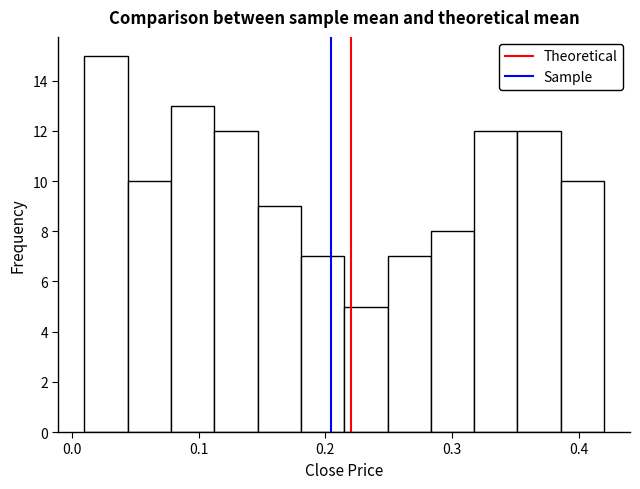

Around what value on the x-axis is the tallest bar? Give the approximate position of its centre, as read against the axis.

0.03